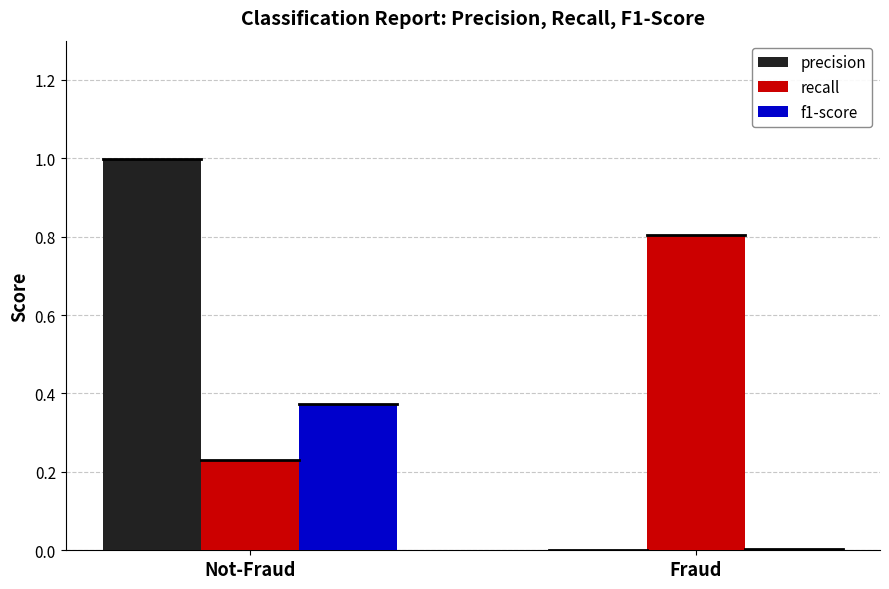

What is the average value of the recall series?

0.5